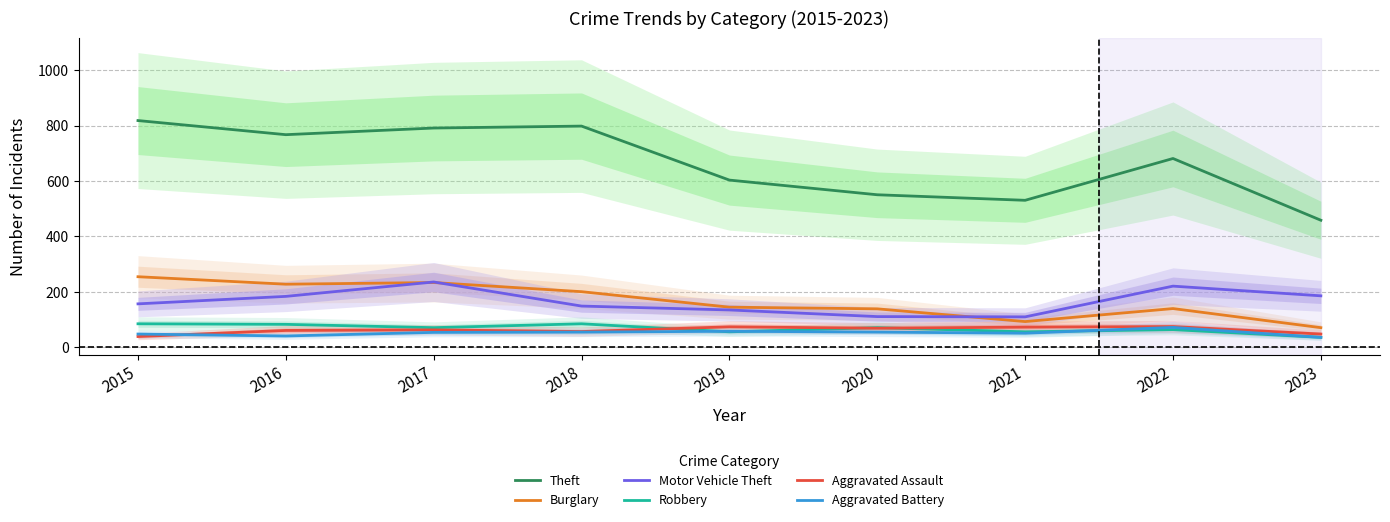

Which category has the lowest value across all series?

2023